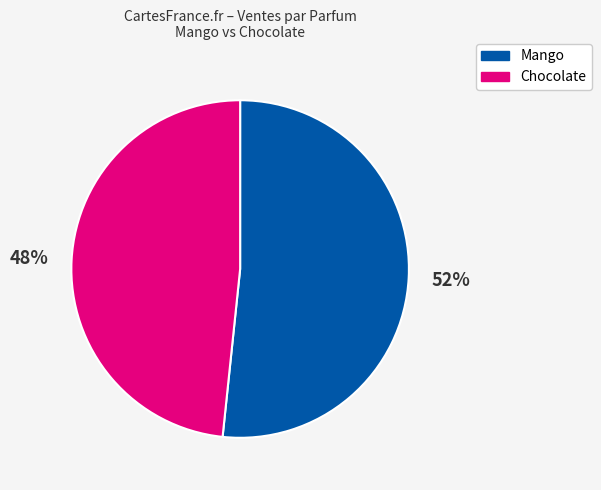

Is there a majority slice in this chart?

Yes